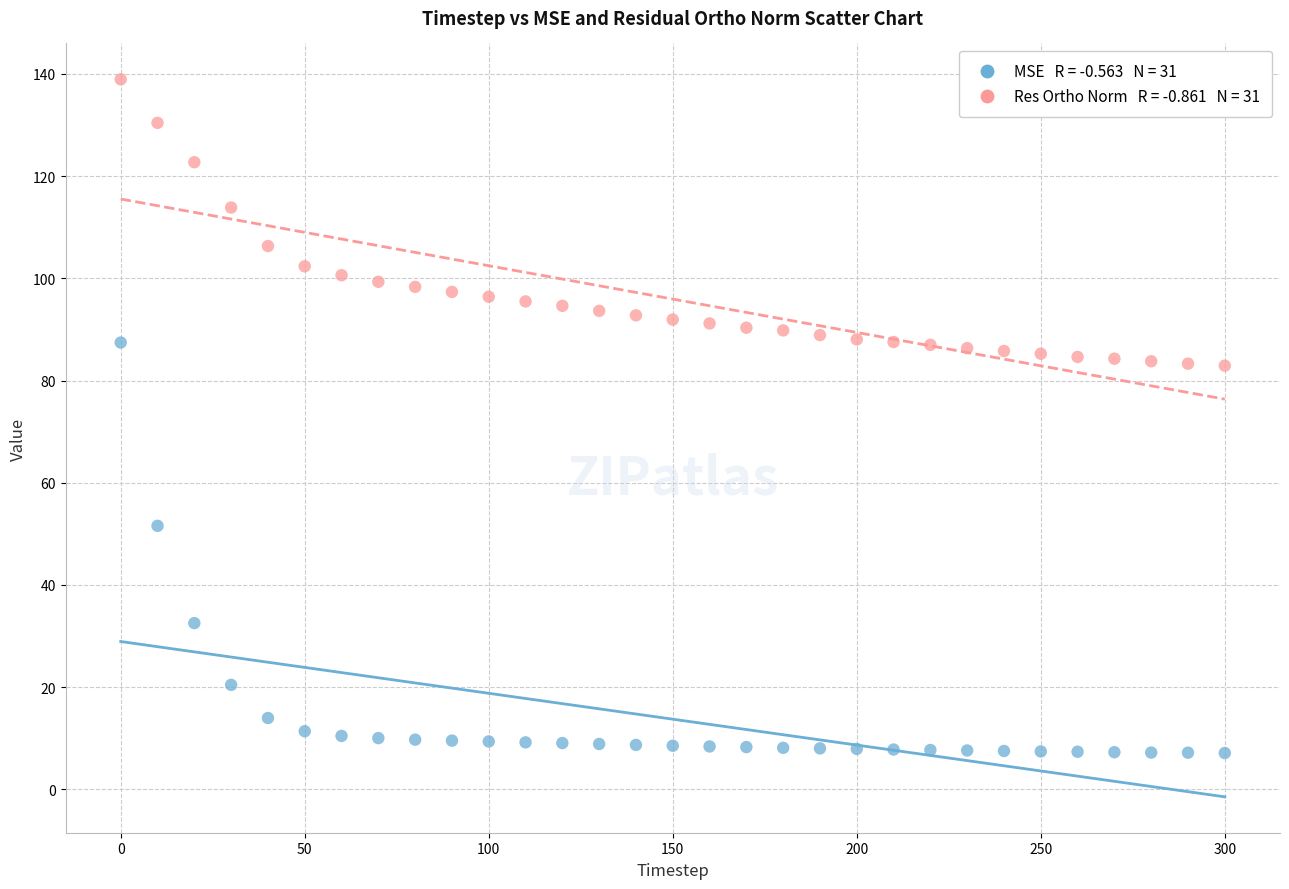

Across all data points, what is the range of X values (max minus min)?

300.0